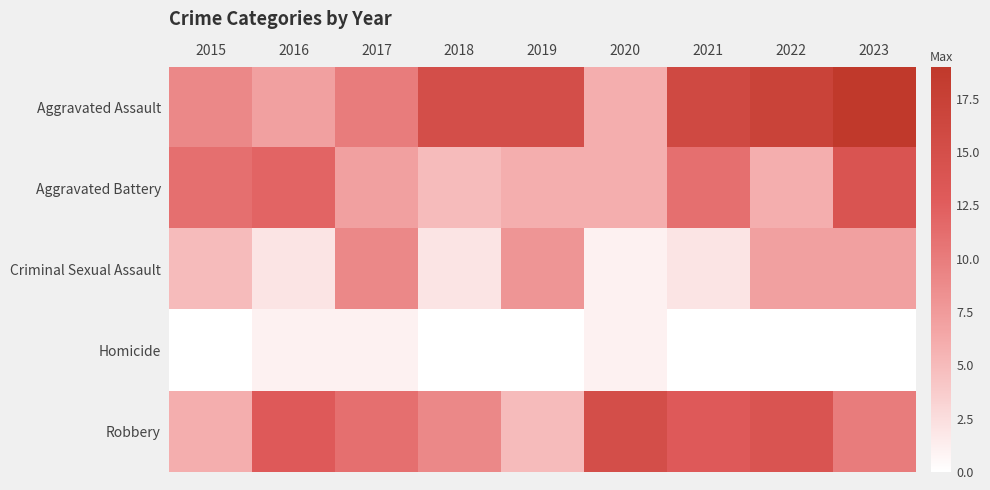

Rank the series by their maximum value, from lowest to highest.

Homicide, Criminal Sexual Assault, Aggravated Battery, Robbery, Aggravated Assault